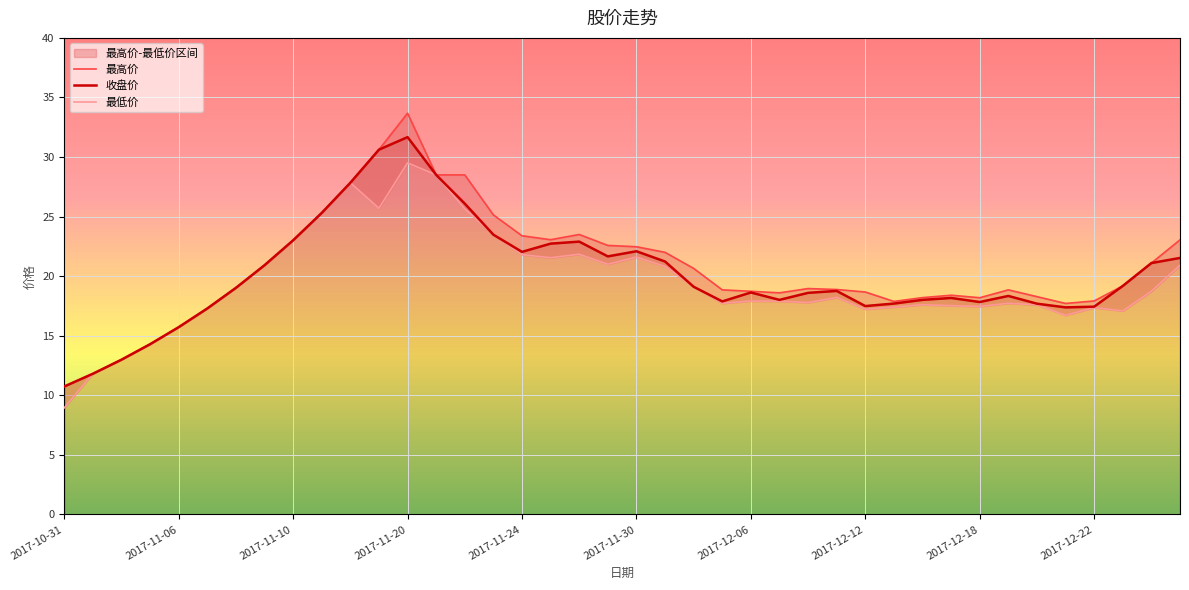

Which category has the lowest value in the 收盘价 series?

2017-10-31